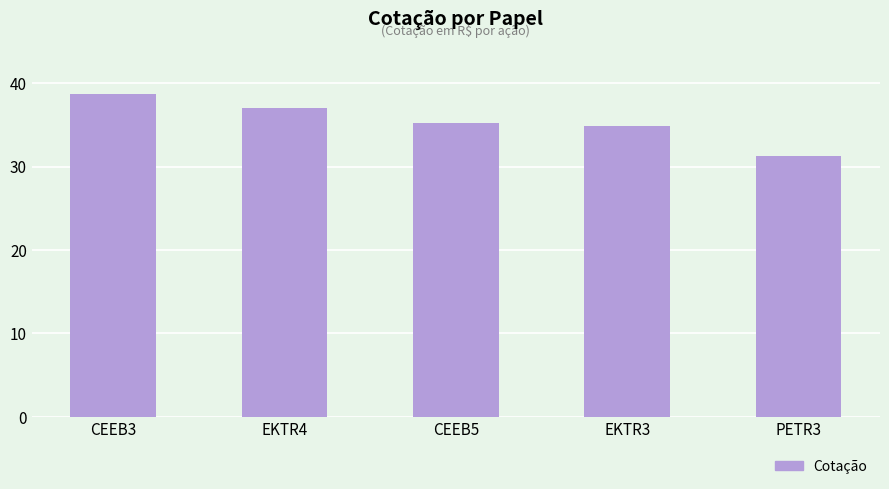

True or false: the data shows 12.2 at EKTR3.

False